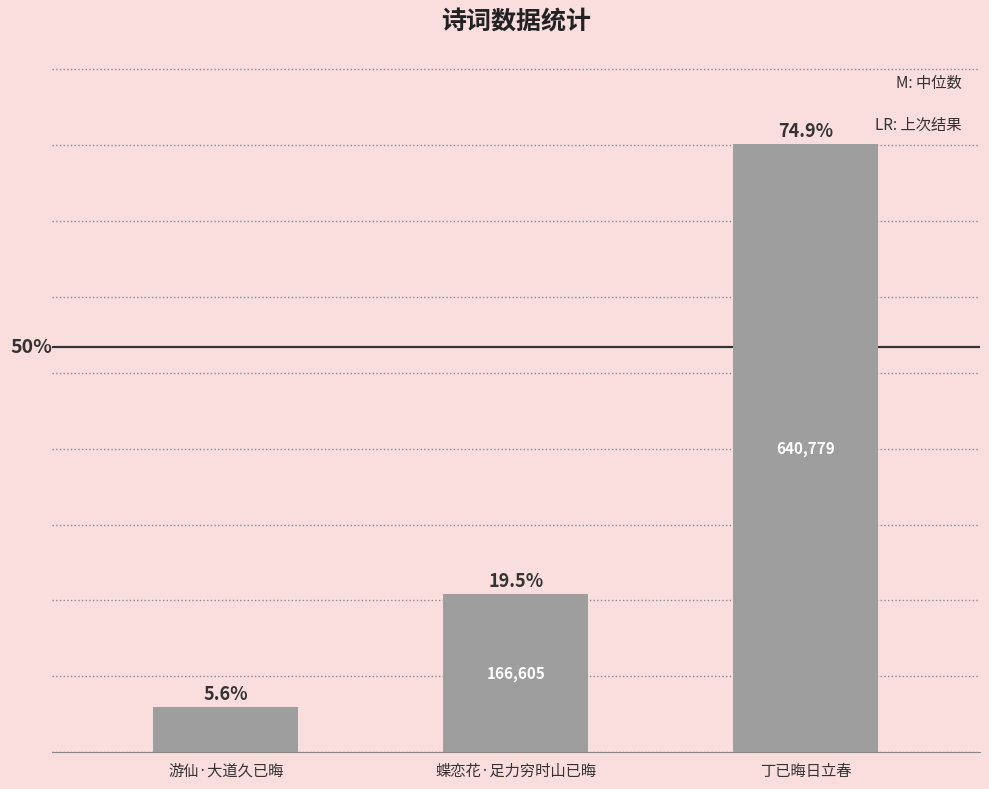

Are the bars horizontal?

No